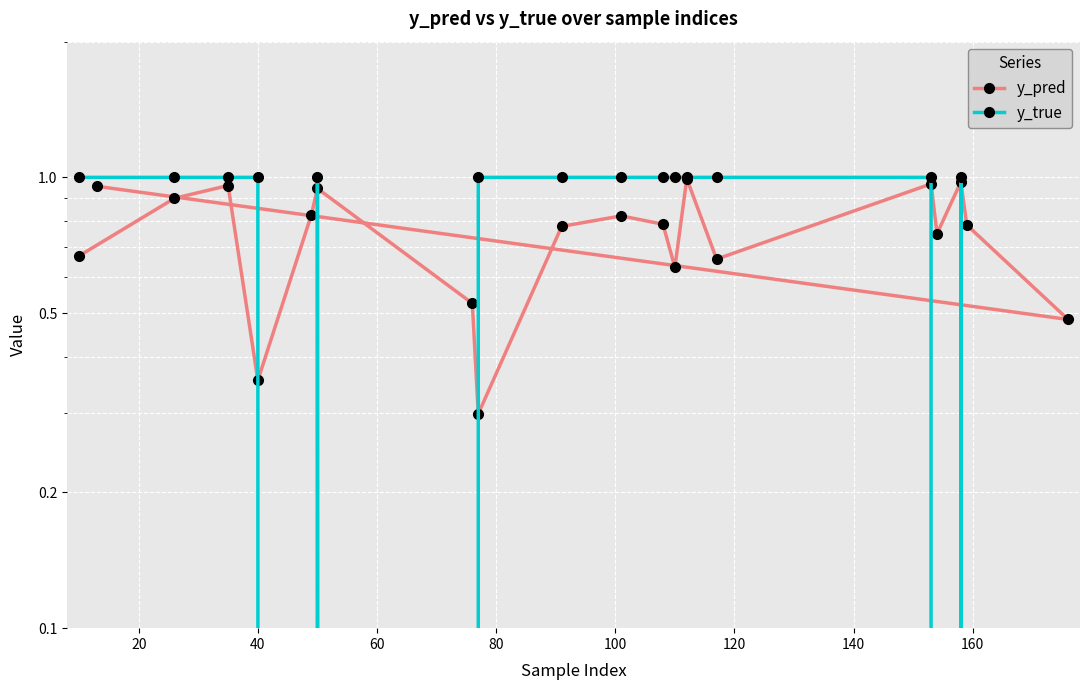

What are all the series names shown in the legend?

y_pred, y_true